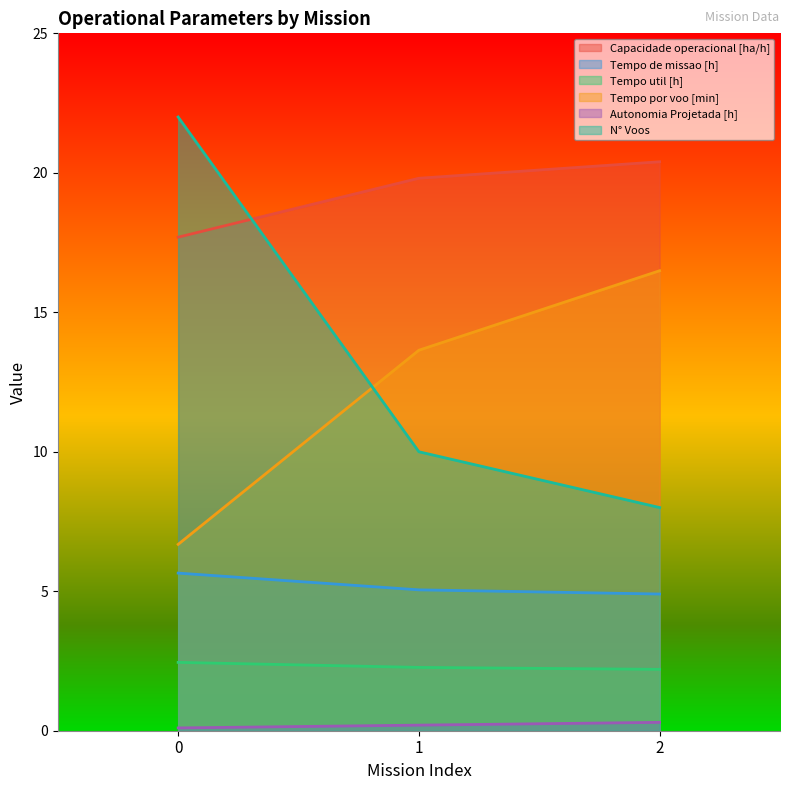

The value of Capacidade operacional [ha/h] at 0 is 25.7. True or false?

False